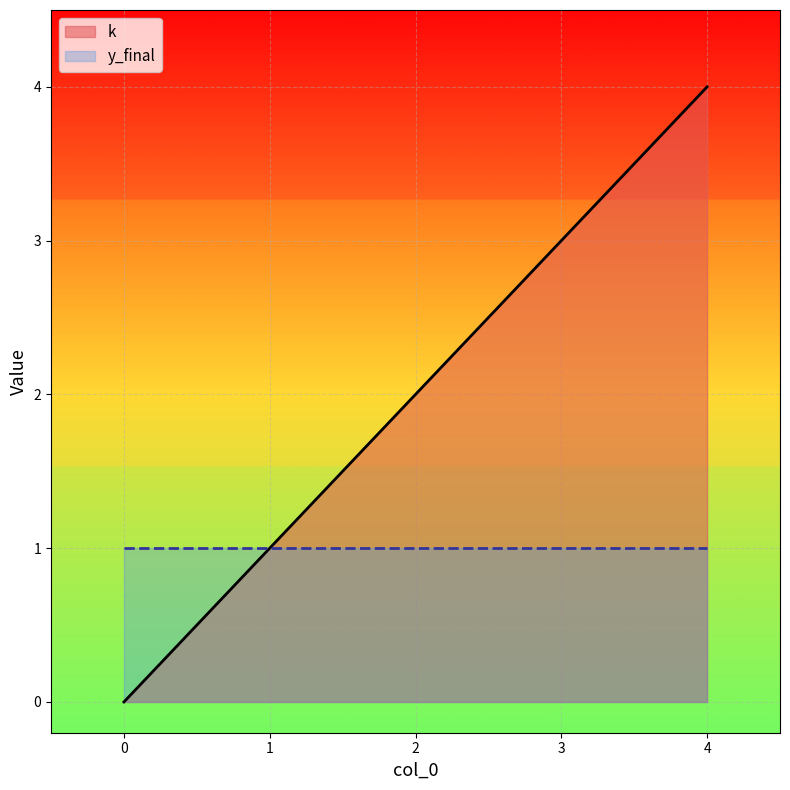

Count the number of data series in this chart.

2